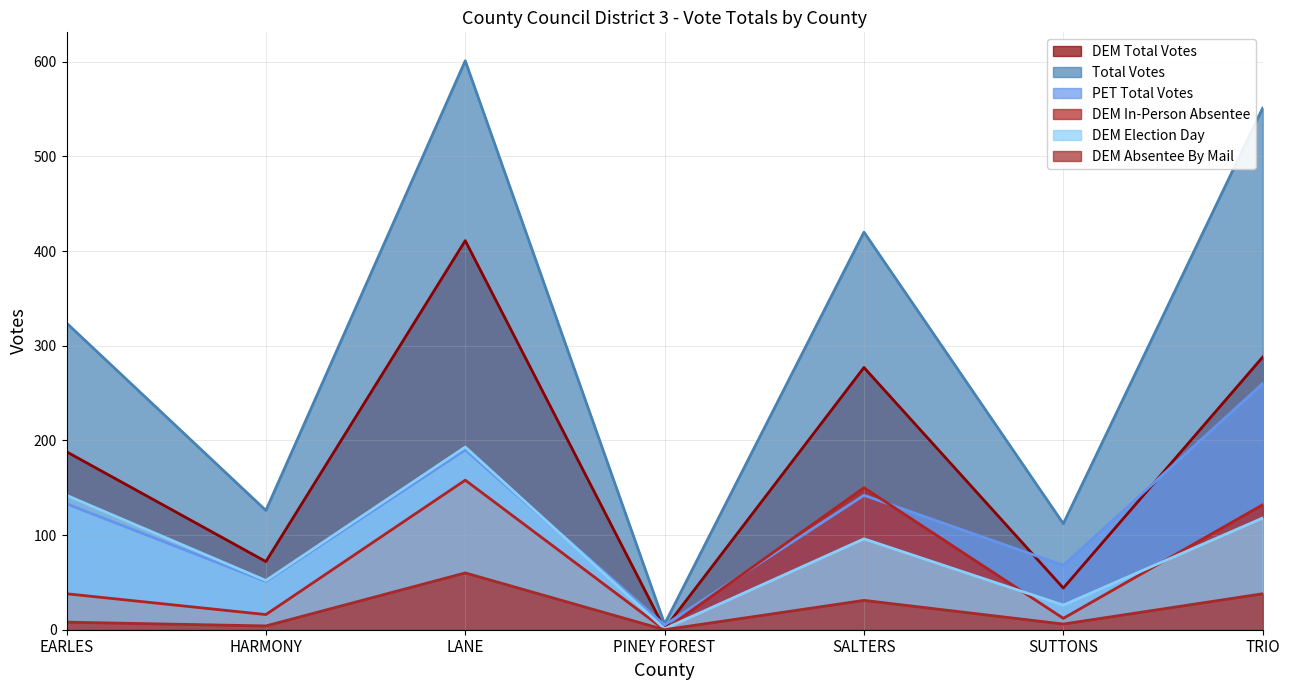

True or false: DEM In-Person Absentee has more than 2 points higher than both neighbors.

False